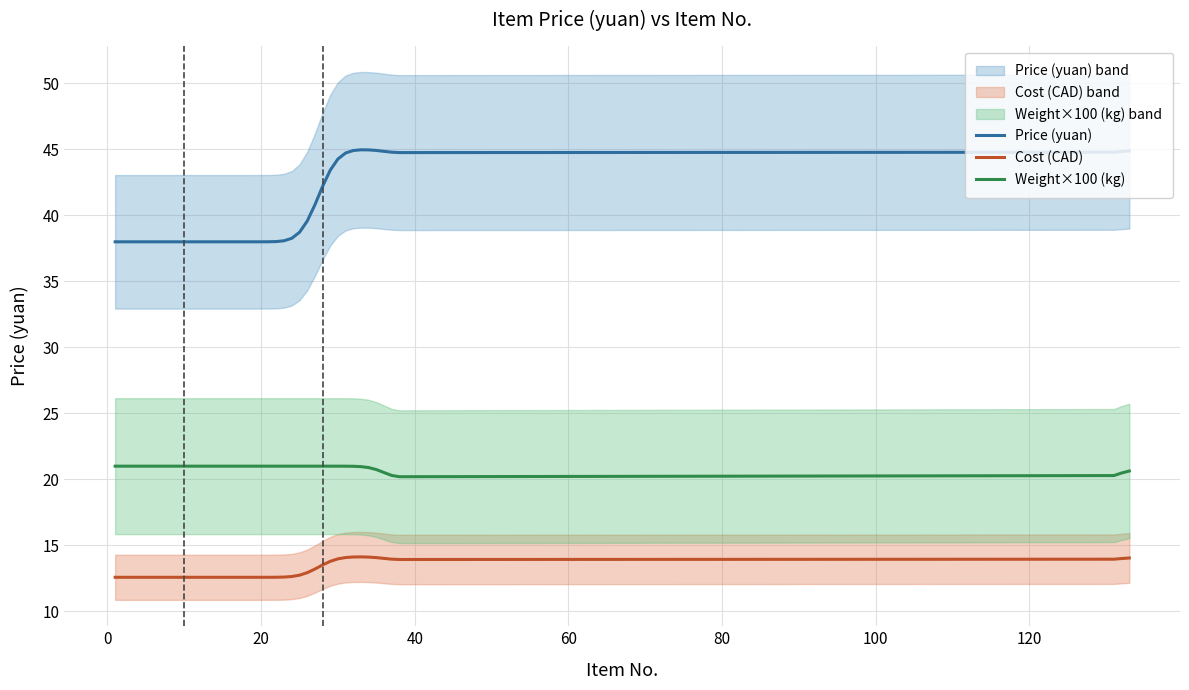

Which series has the largest total across all categories?

Price (yuan)